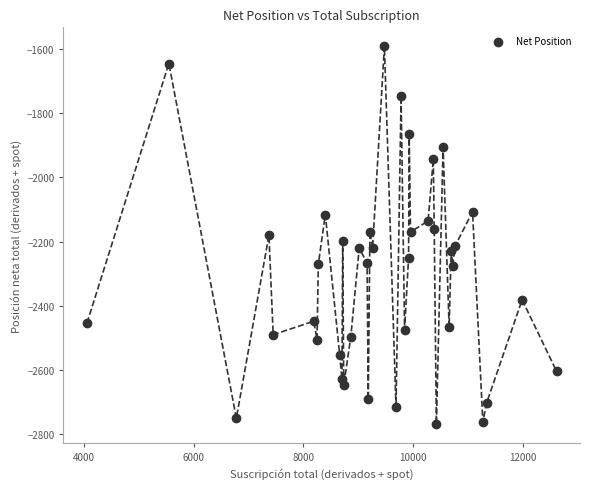

What is the range of Y values (max minus min)?

1180